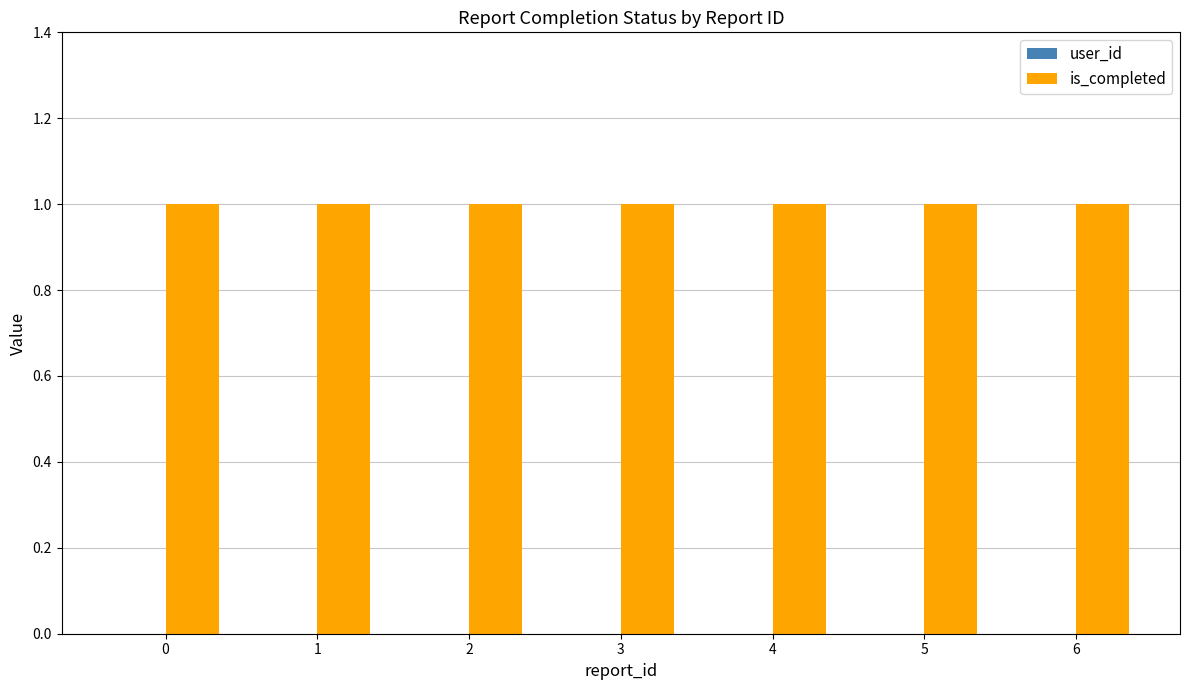

Reading left to right, transcribe all the data shown in this chart.

user_id: 0	0	0	0	0	0	0
is_completed: 1	1	1	1	1	1	1